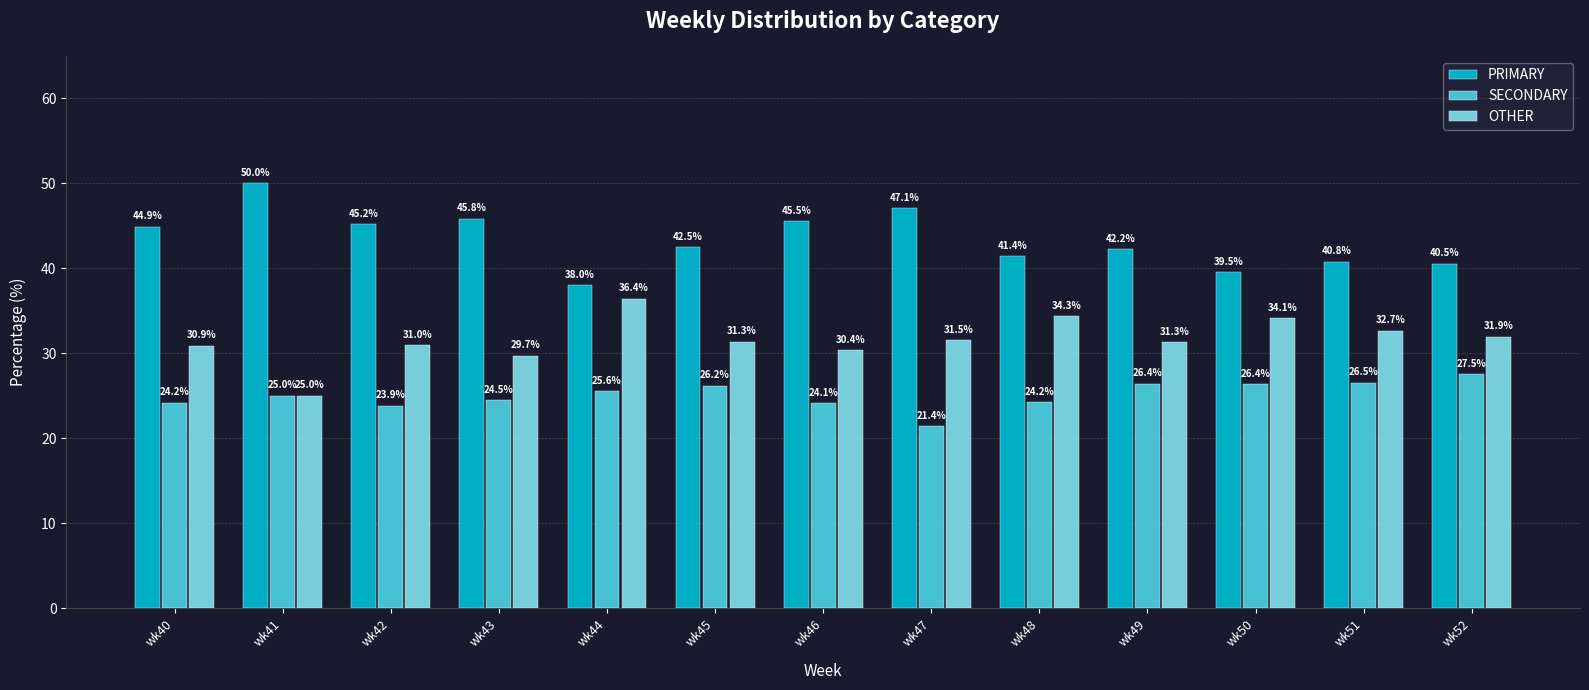

Between wk40 and wk52, which series saw the biggest shift?

PRIMARY